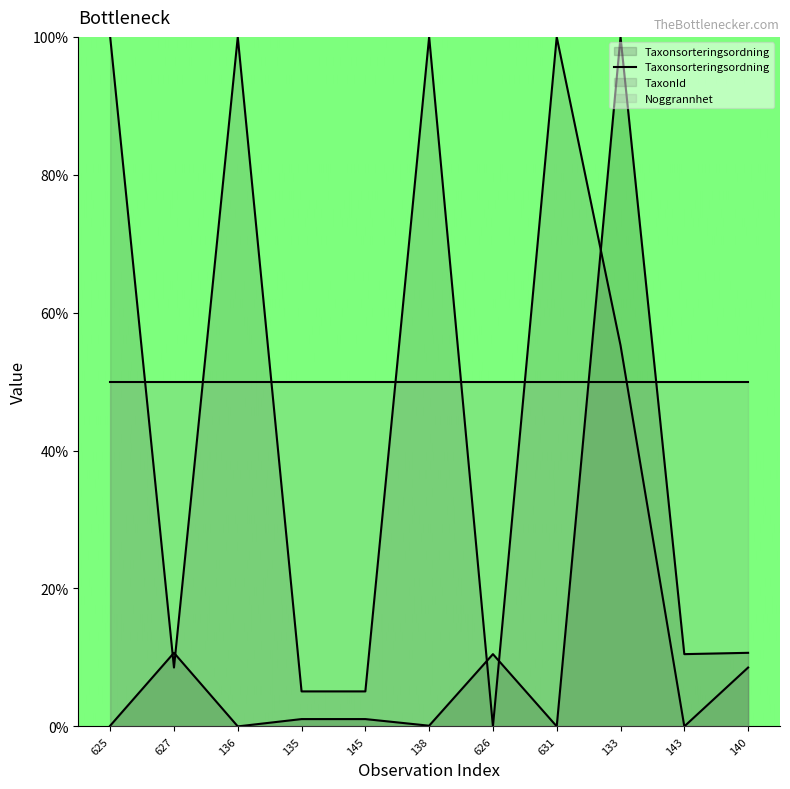

List the series in order of their overall mean, lowest first.

Taxonsorteringsordning, TaxonId, Noggrannhet